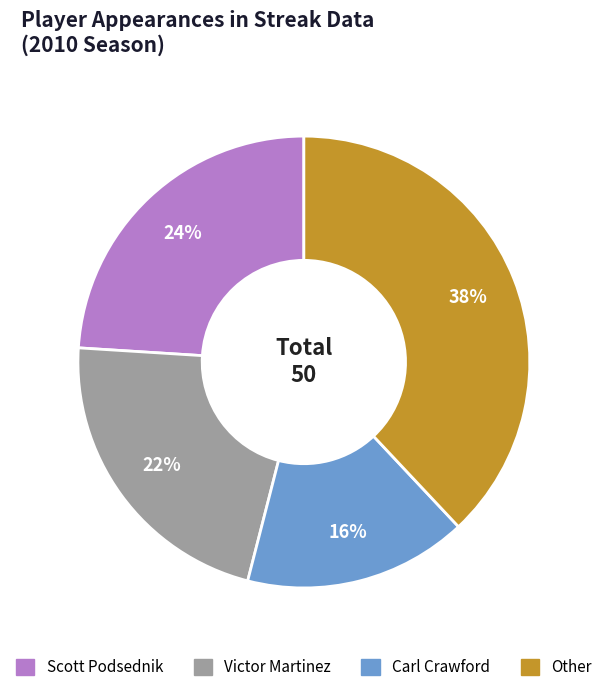

How many segments does this pie chart have?

4